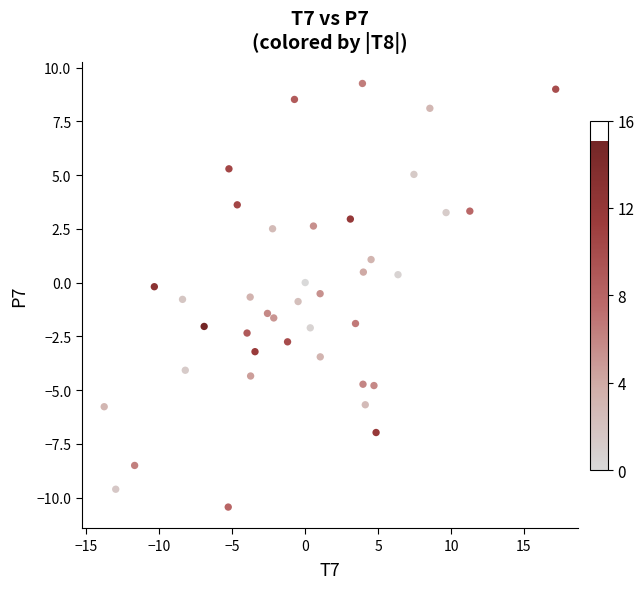

What is the range of X values (max minus min)?

31.0